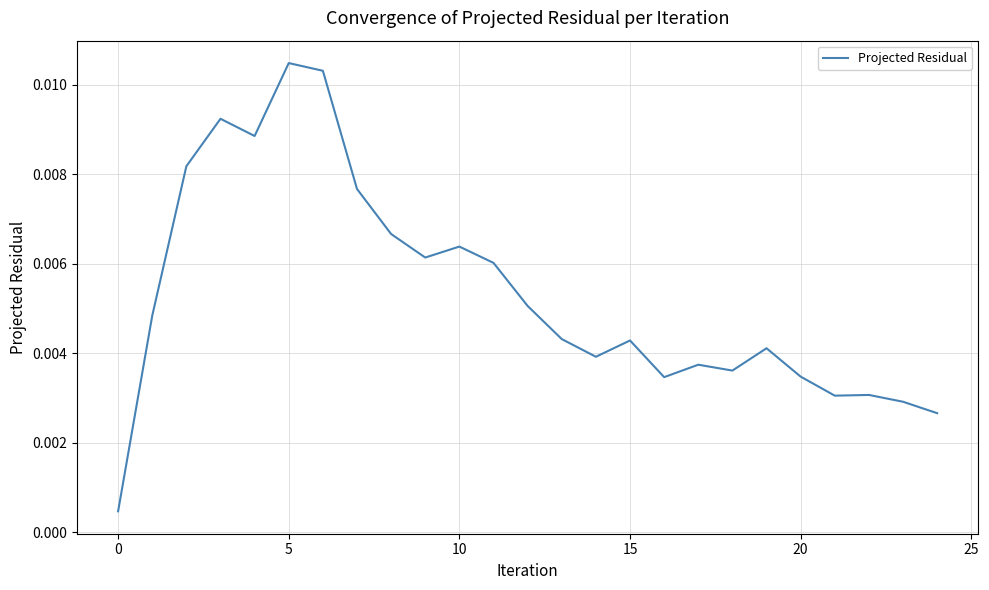

What is the label of the 3rd point from the right?

22